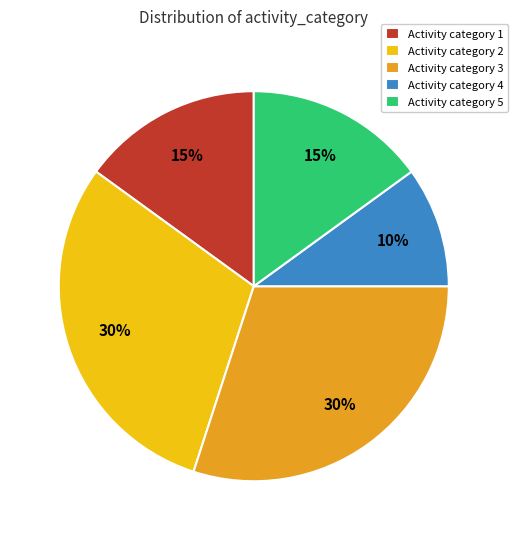

To the nearest percent, what is the average slice percentage?

20%